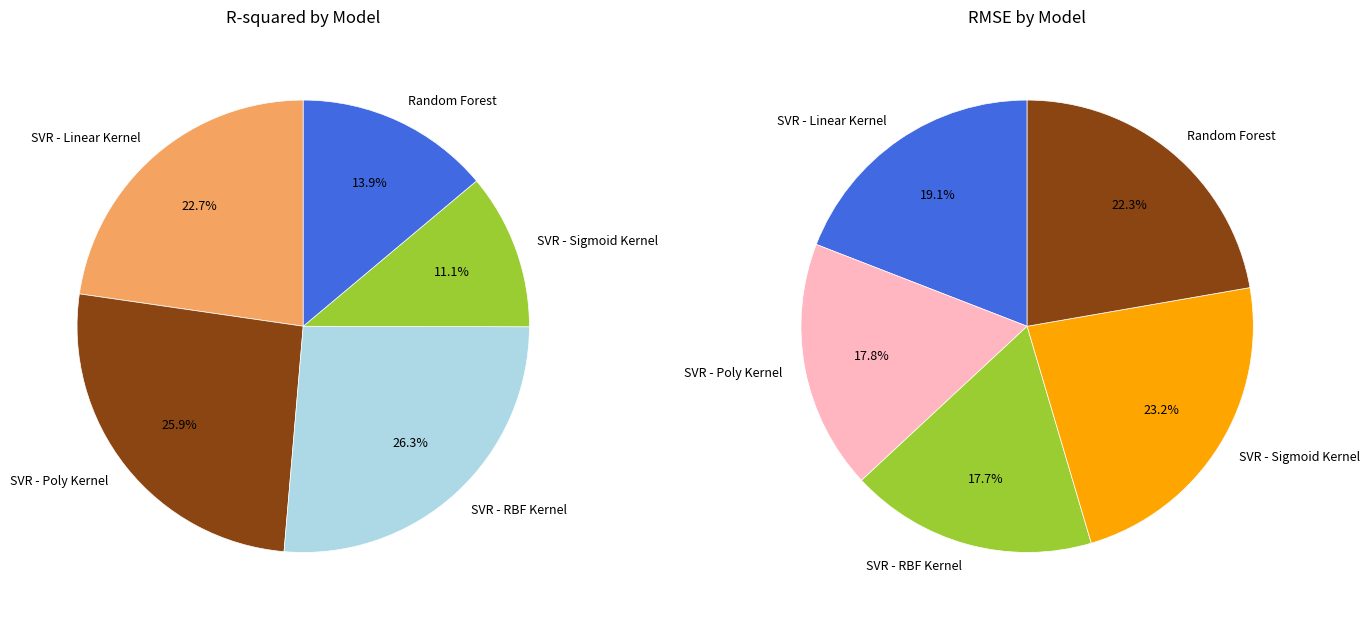

Does 3 account for over 50% of the chart?

No